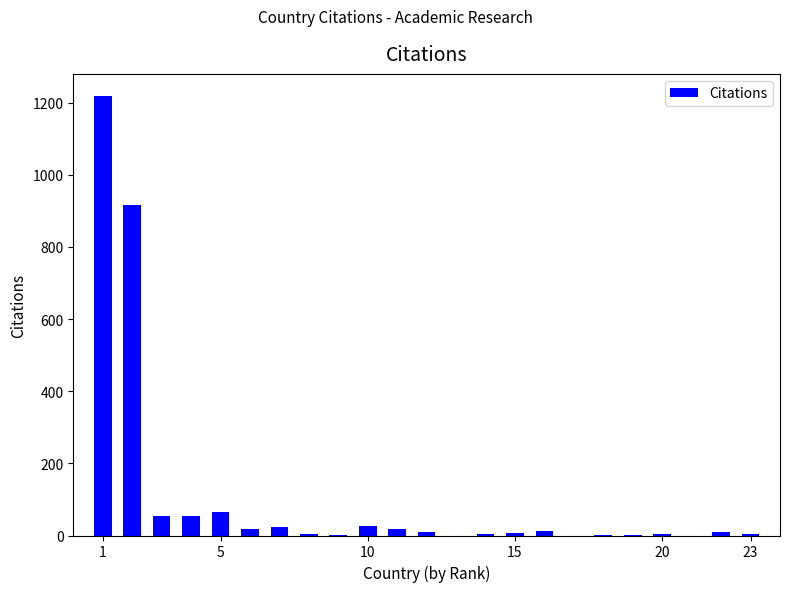

What is the sum of all values?

2450